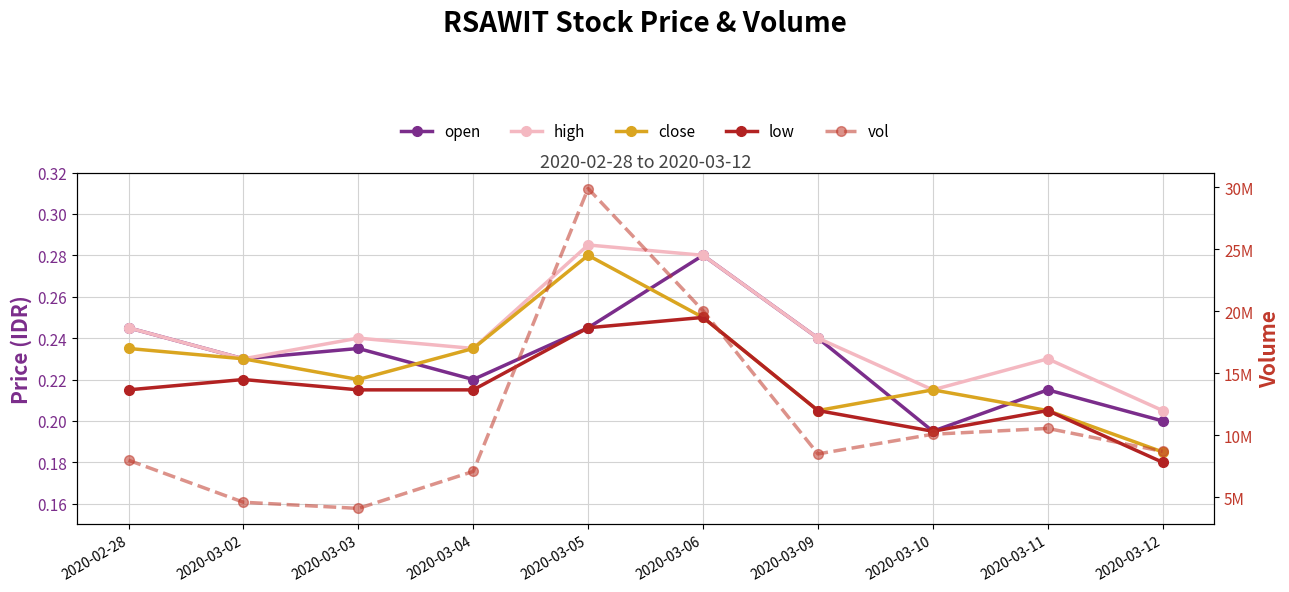

What is the average value of the low series?

0.2